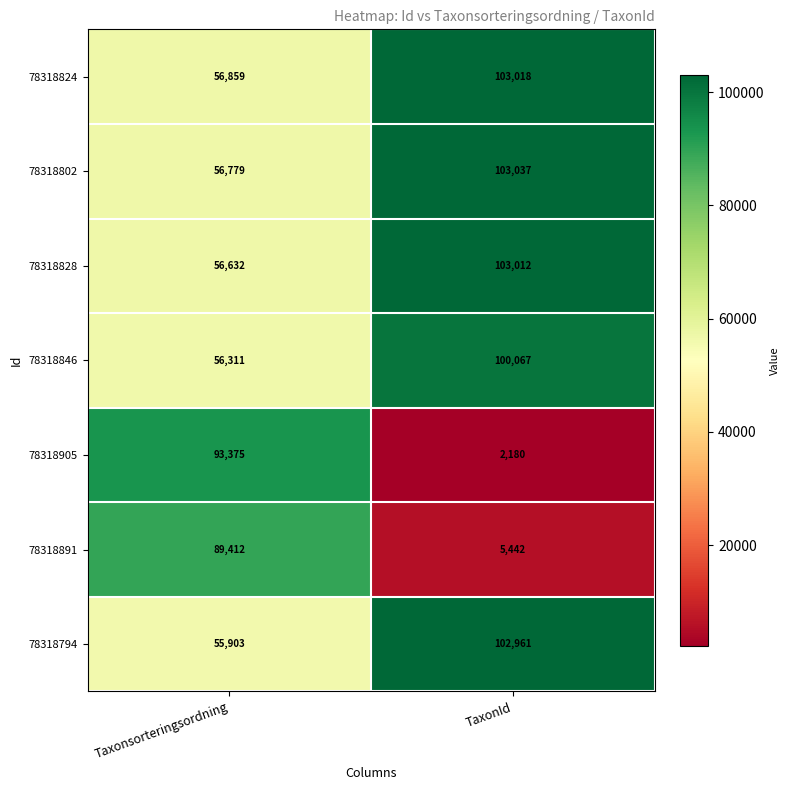

The 78318905 series shows 2986 at TaxonId. True or false?

False